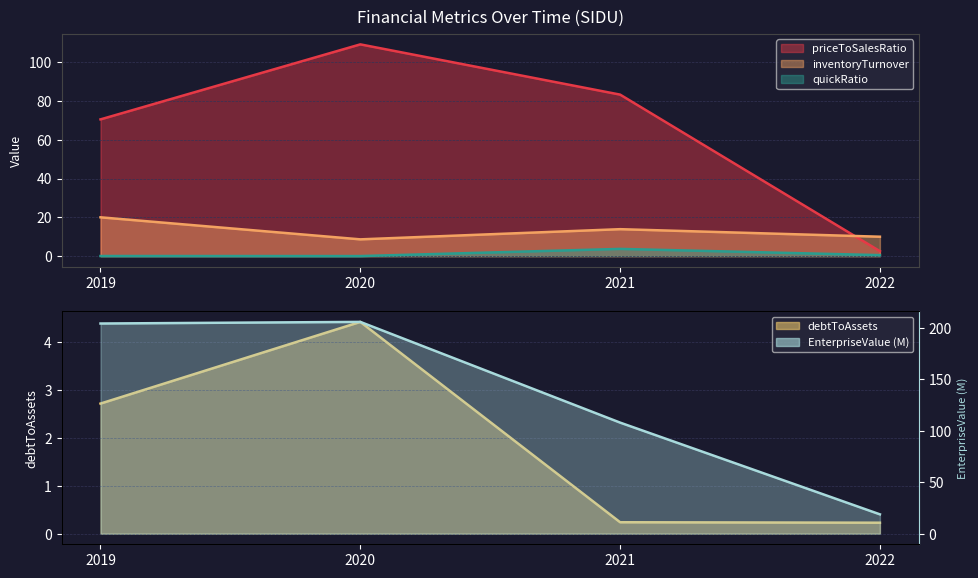

What is the sum of all priceToSalesRatio values?

265.8